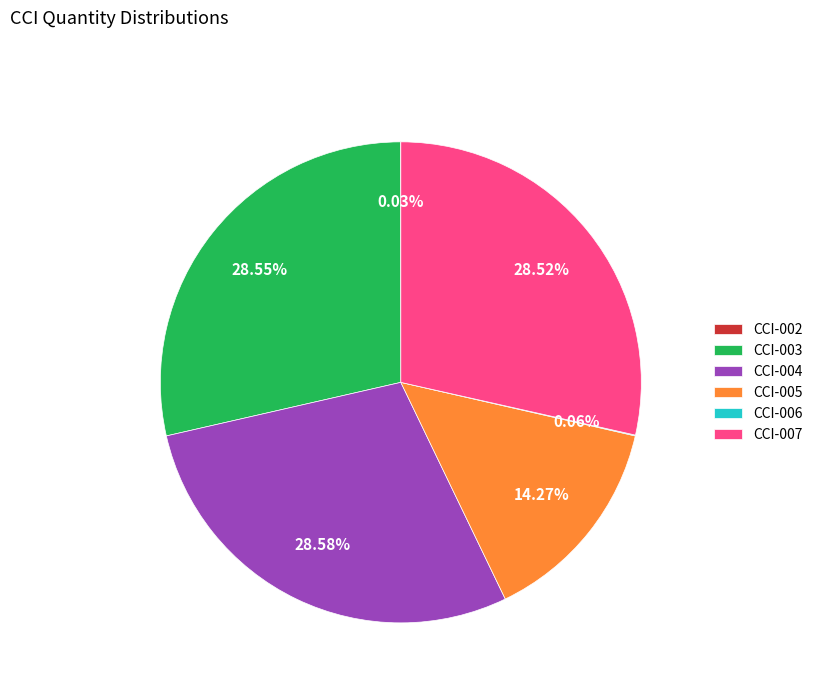

Is there any slice that represents more than half of the pie?

No